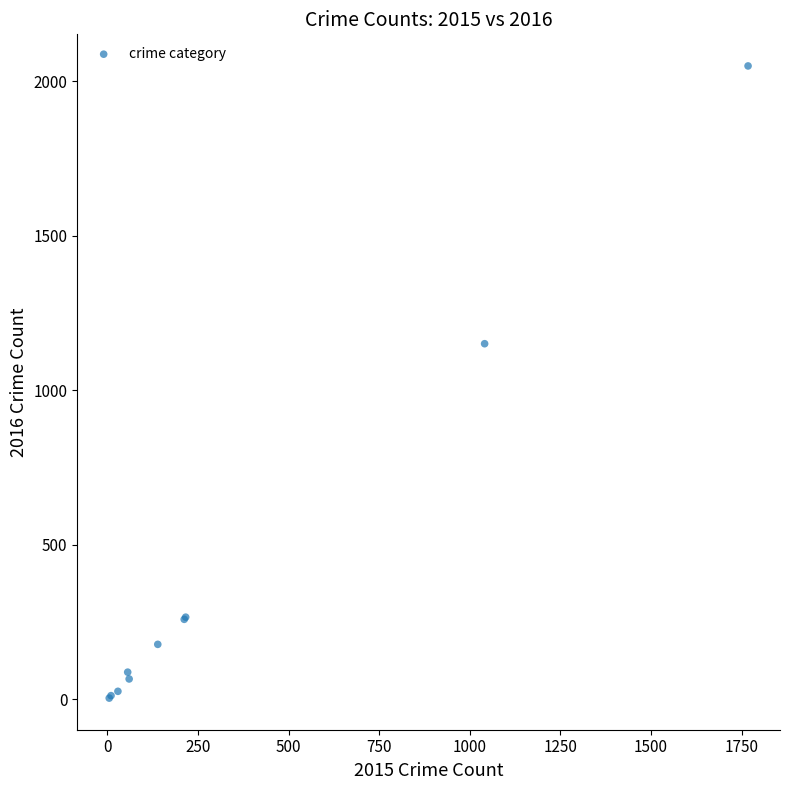

What Y value in the scatter plot is closest to 1027?

1151